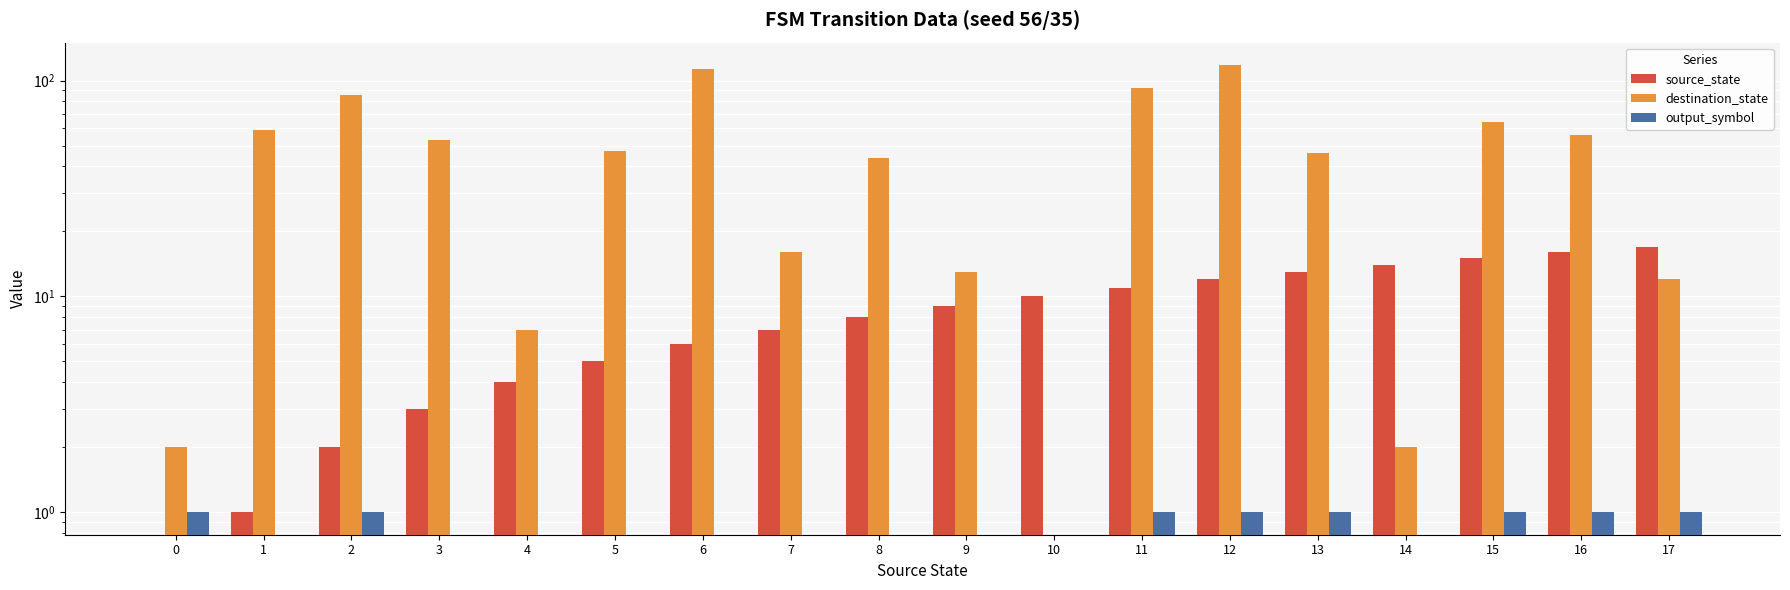

Reading left to right, extract all data points from this chart.

source_state: 0=0	1=1	2=2	3=3	4=4	5=5	6=6	7=7	8=8	9=9	10=10	11=11	12=12	13=13	14=14	15=15	16=16	17=17
destination_state: 0=2	1=59	2=86	3=53	4=7	5=47	6=113	7=16	8=44	9=13	10=0	11=92	12=118	13=46	14=2	15=64	16=56	17=12
output_symbol: 0=1	1=0	2=1	3=0	4=0	5=0	6=0	7=0	8=0	9=0	10=0	11=1	12=1	13=1	14=0	15=1	16=1	17=1